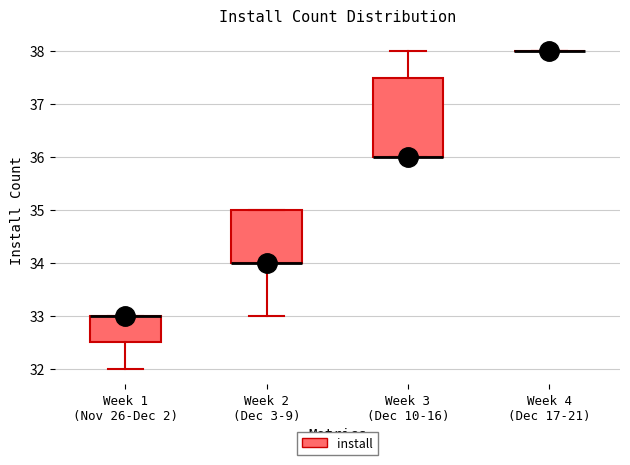

Where does the upper whisker of the box for Week 3 (Dec 10-16) end on the y-axis? The values are not printed on the chart, so give them approximately, as read against the axis.

38.0